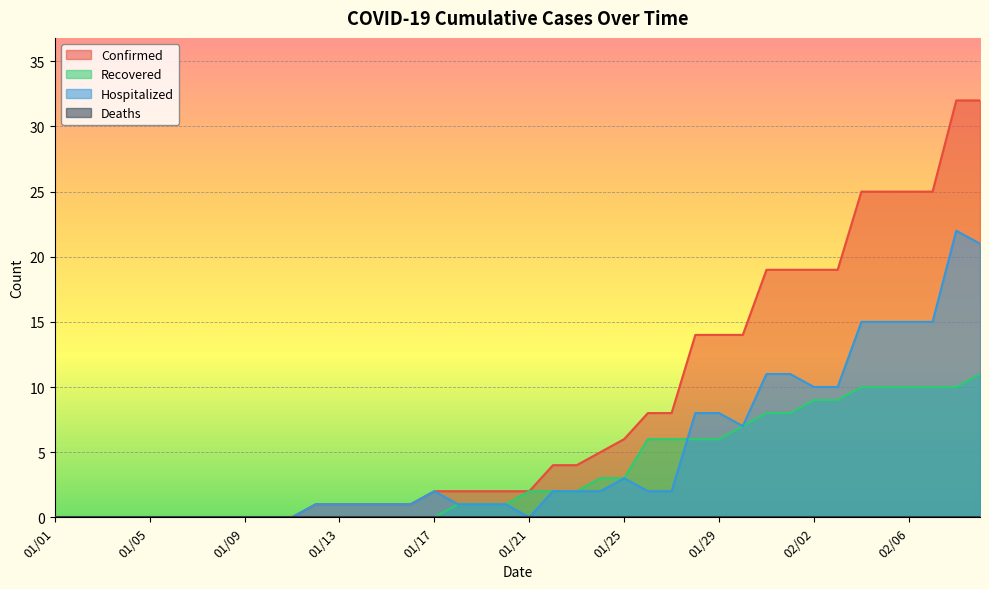

How many distinct data groups are displayed?

4